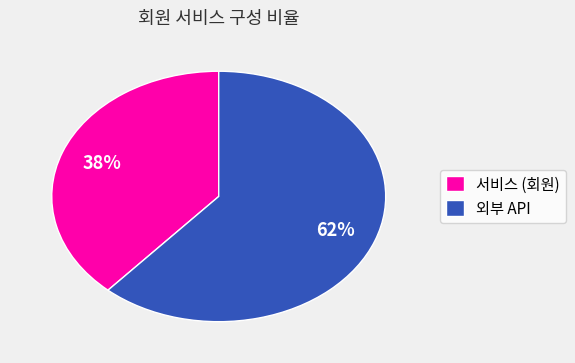

Does 외부 API account for over 50% of the chart?

Yes